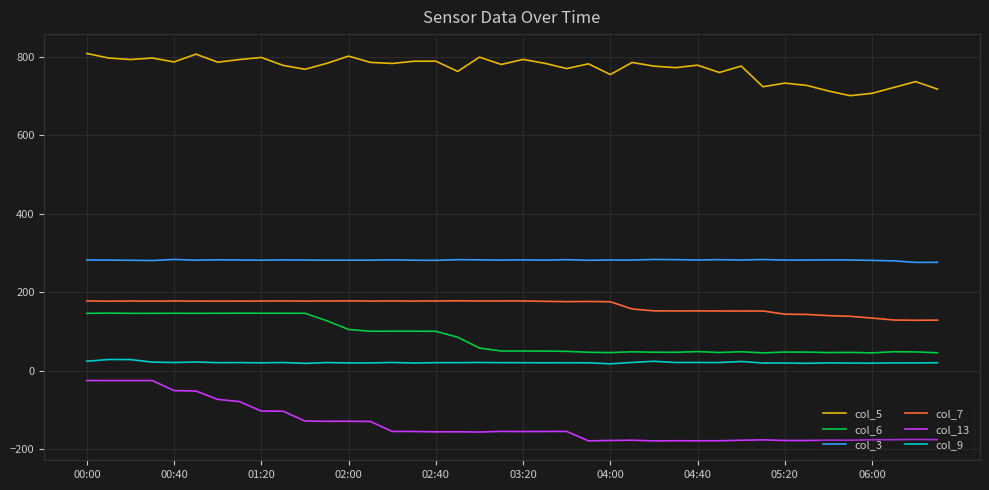

True or false: col_5 and col_7 intersect in this chart.

False